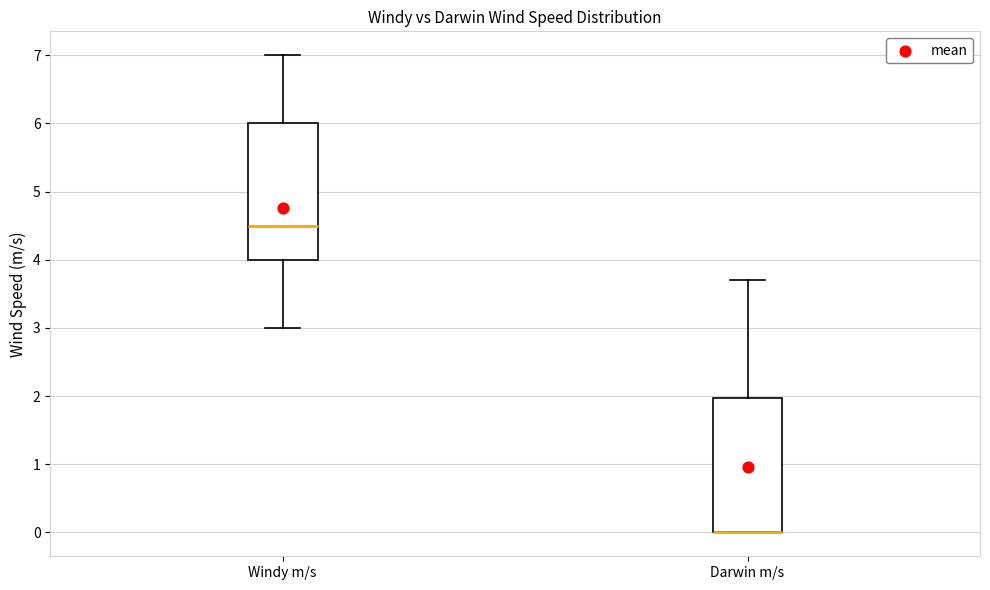

Reading left to right, read every box against the y-axis: the position of its median line, the range the box covers, and the ends of its whiskers. The values are not printed on the chart, so give them approximately, as read against the axis.

Windy m/s: median 4.5, box 4.0 to 6.0, whiskers 3.0 to 7.0
Darwin m/s: median 0.0 (drawn on the box's lower edge), box 0.0 to 2.0, whiskers 0.0 to 3.7